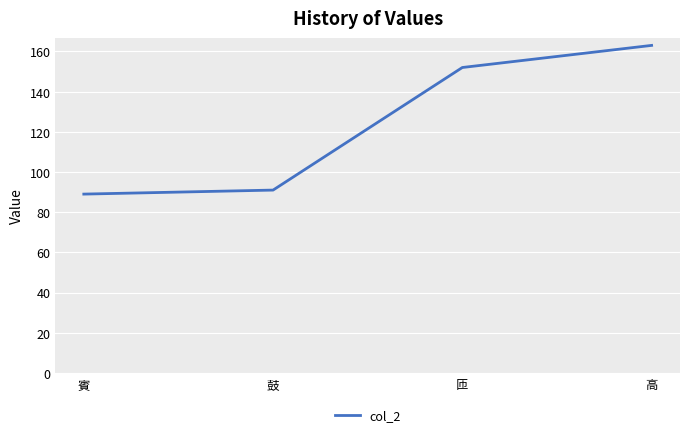

Reading left to right, list all the values displayed in this chart.

89	91	152	163